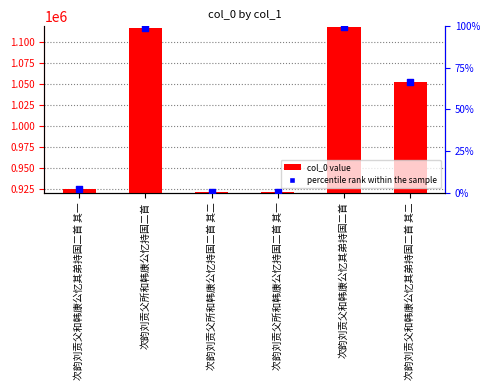

Which series has the largest Y range (max minus min)?

col_0